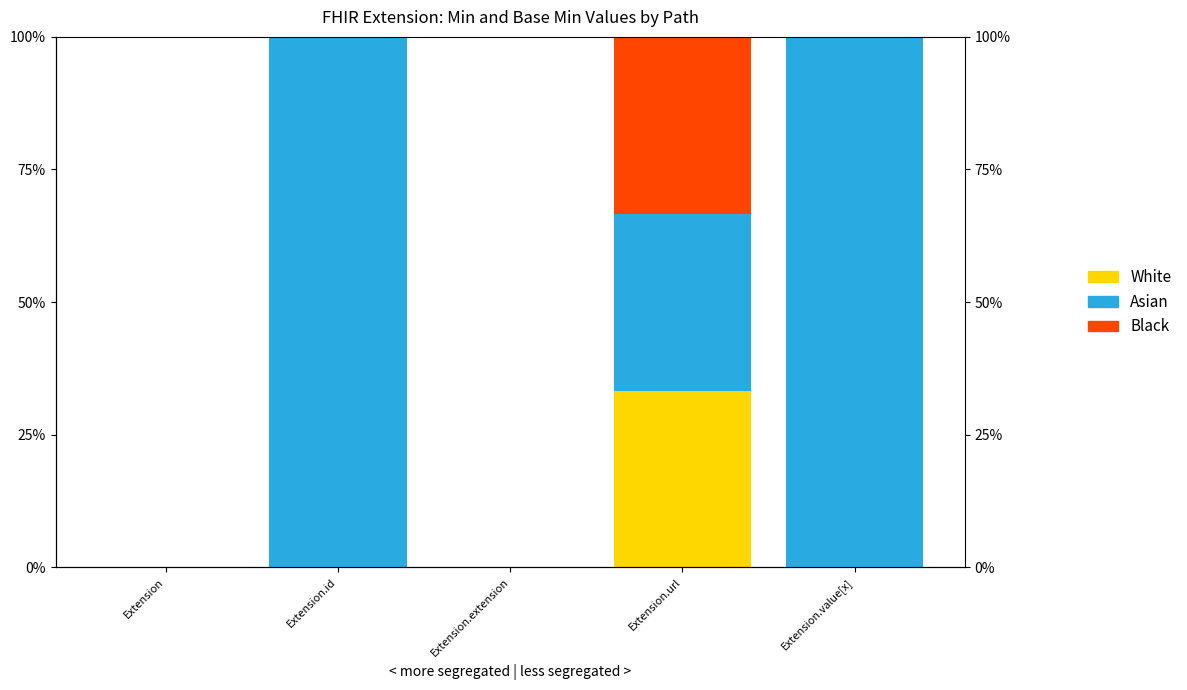

How many values in White are above zero?

1